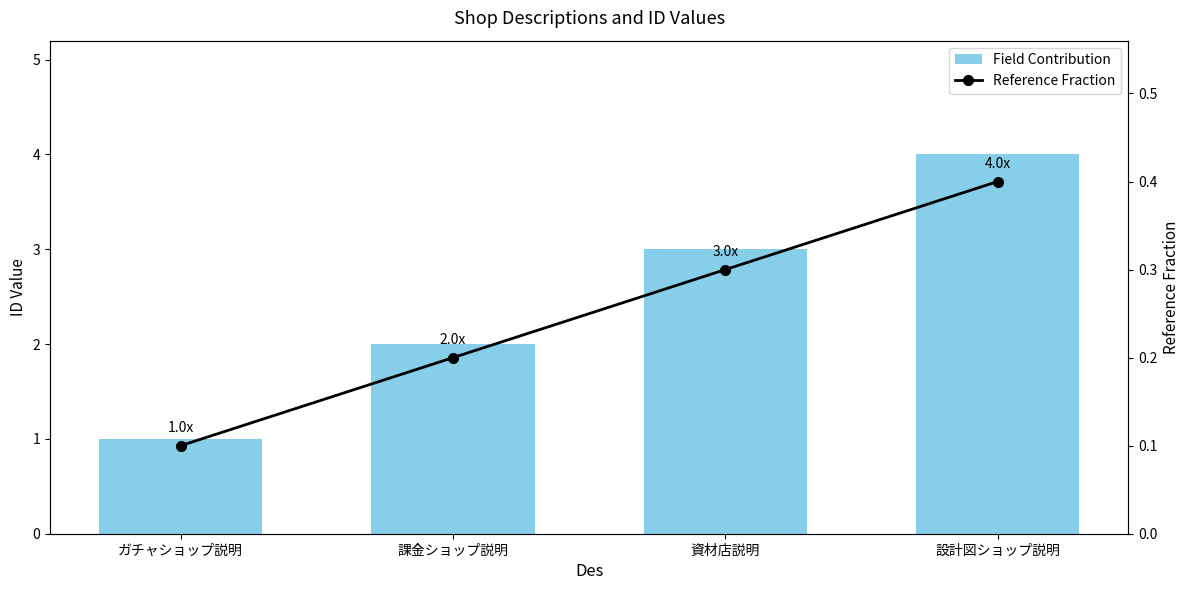

What value does the Reference Fraction series have at 課金ショップ説明?

0.2